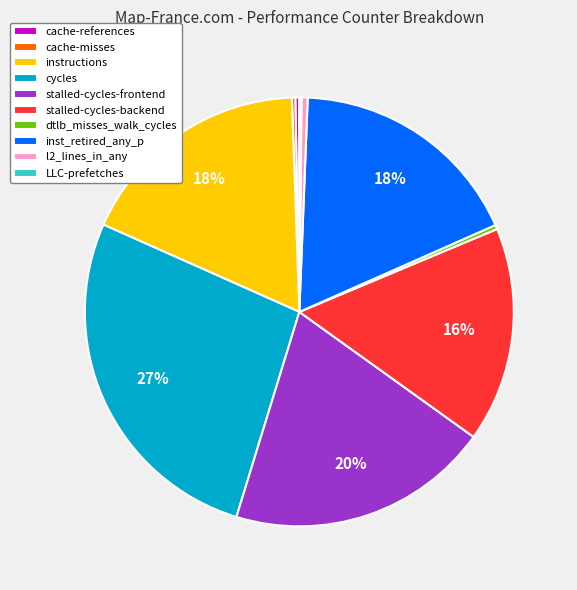

To the nearest percent, what percentage of the pie is inst_retired_any_p?

18%